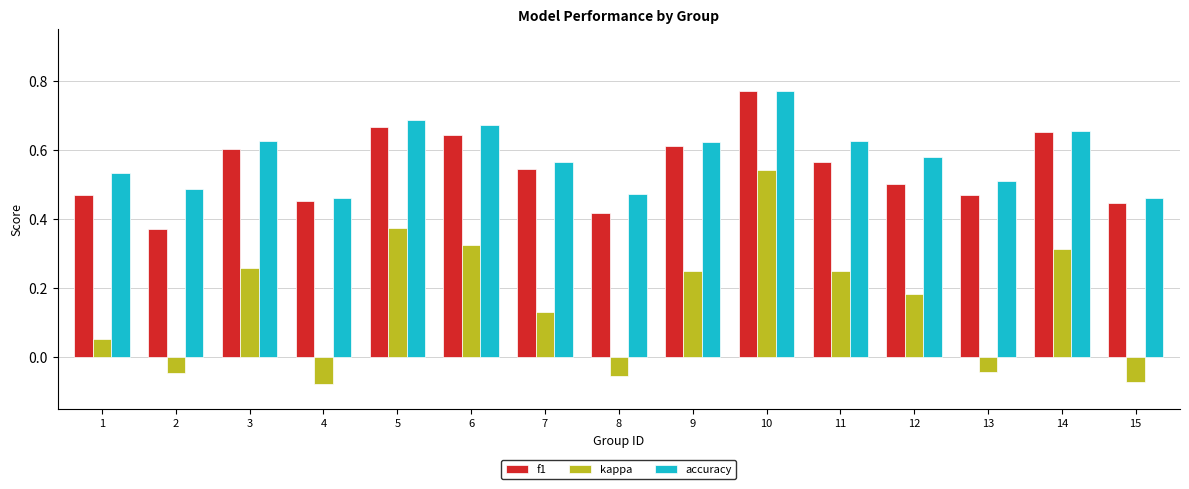

What is the sum of all kappa values?

2.4